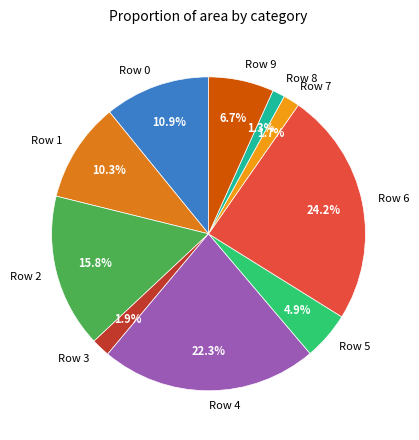

Combined, do Row 5 and Row 6 account for over 50%?

No